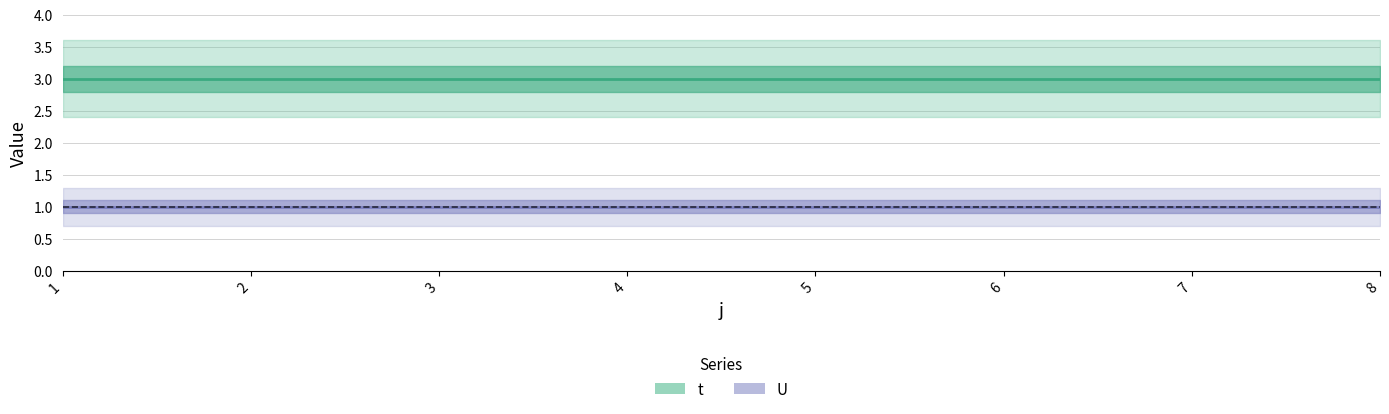

True or false: U has more than 1 points higher than both neighbors.

False